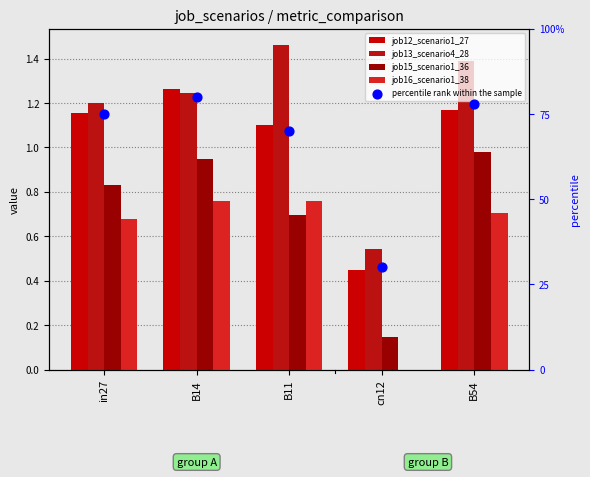

At which category is the sum across all series the highest?

B54